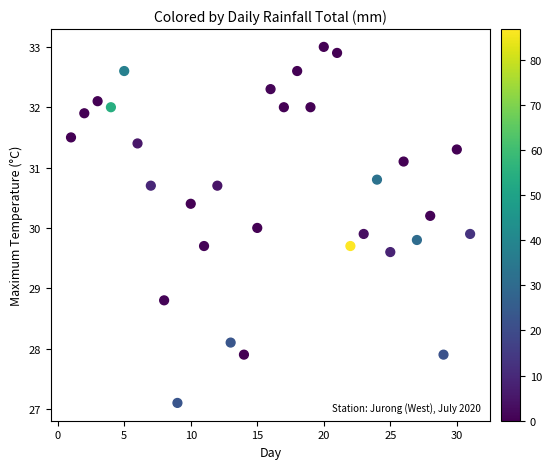

What is the range of X values (max minus min)?

30.0